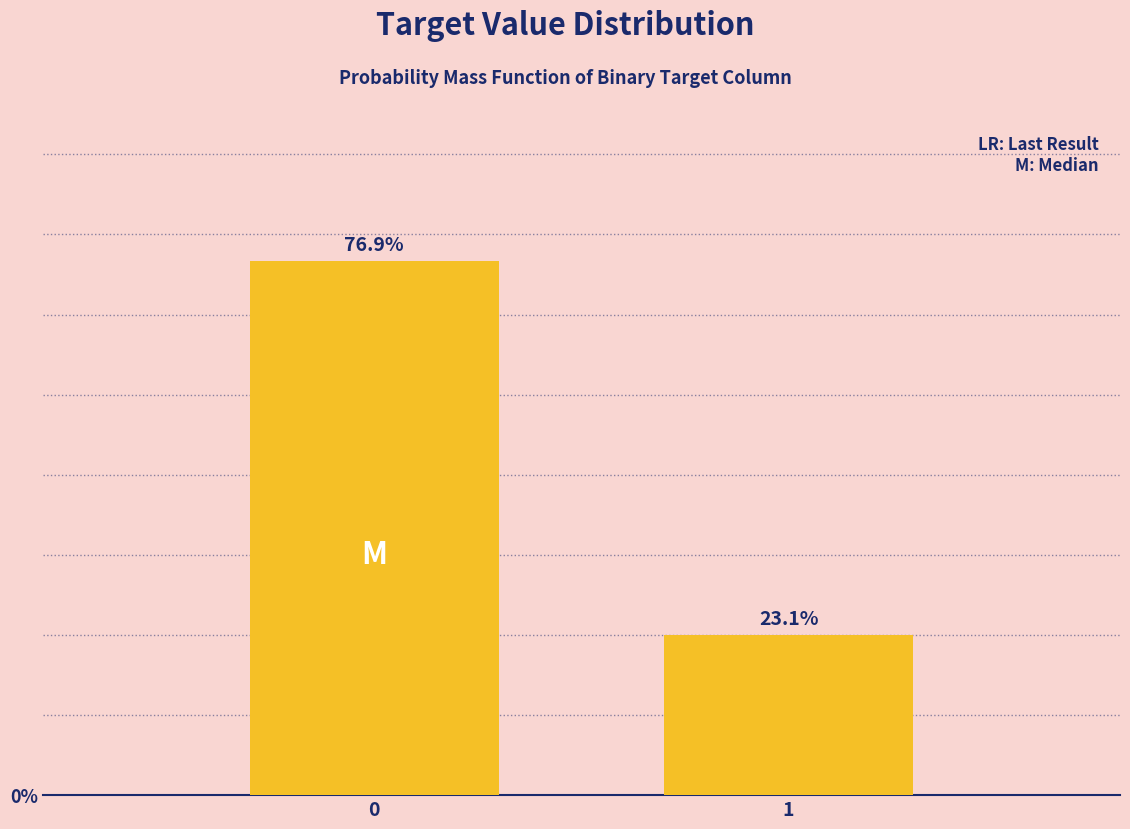

How many bars are there in total?

2